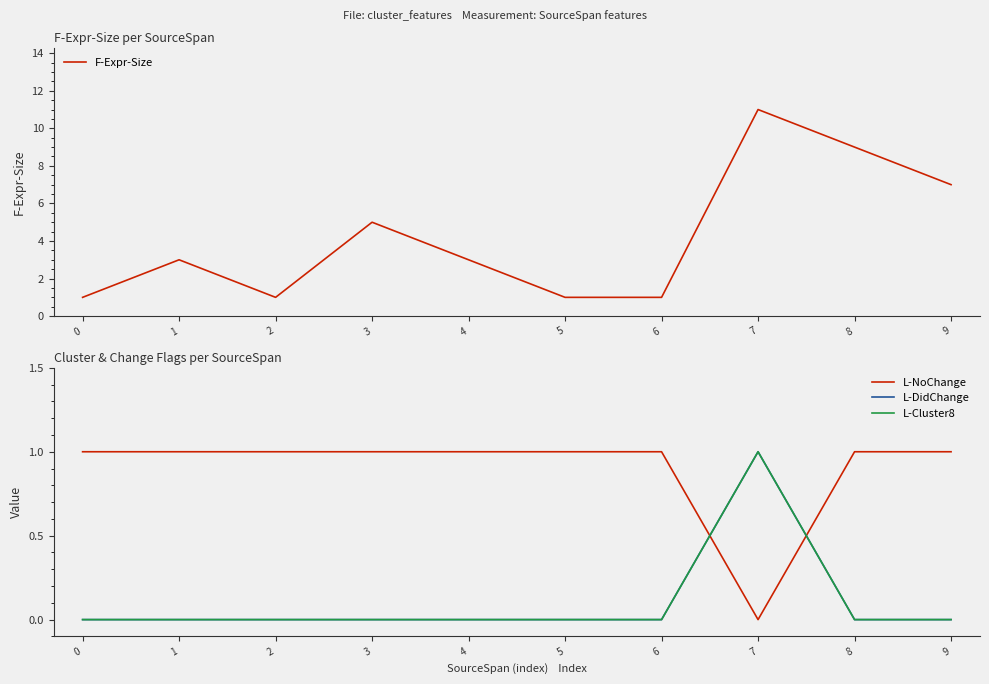

Which series changed the most between 1 and 9?

F-Expr-Size